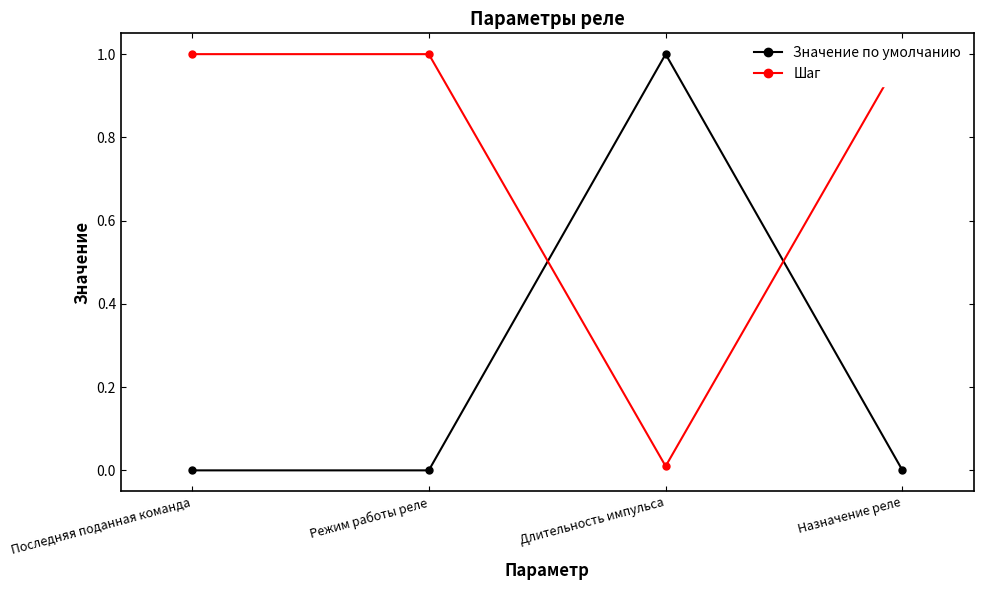

Count the number of data series in this chart.

2